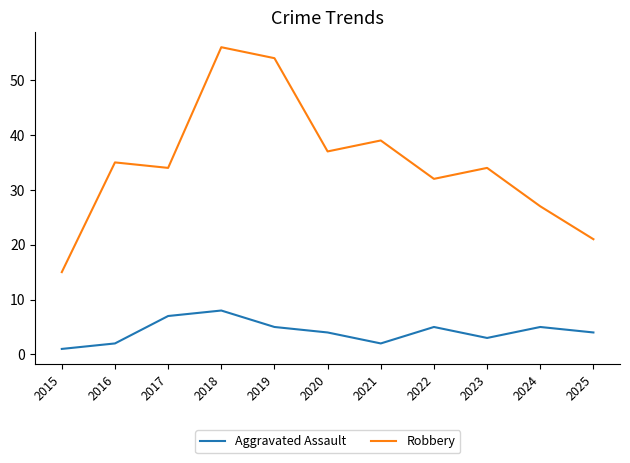

At which category does Robbery reach its first local peak?

2016